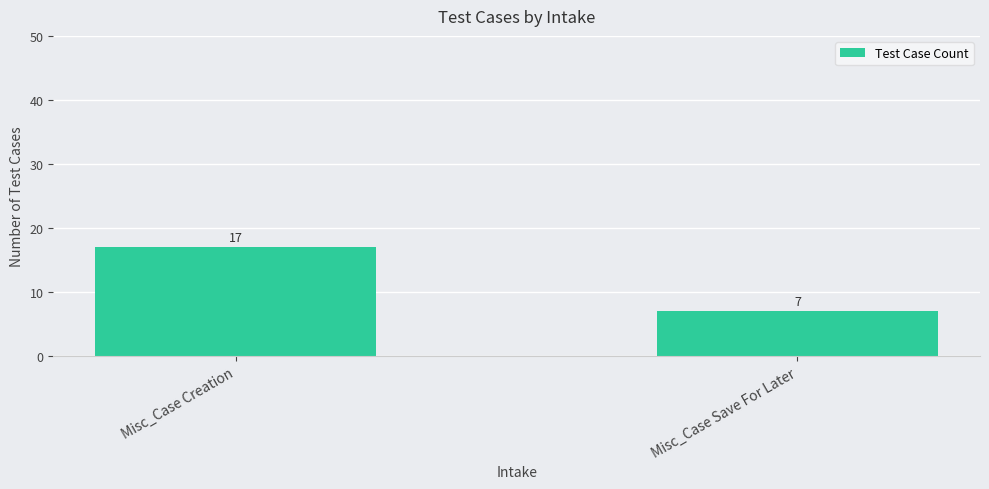

Reading right to left, what are all the values shown in this chart?

Misc_Case Save For Later=7	Misc_Case Creation=17